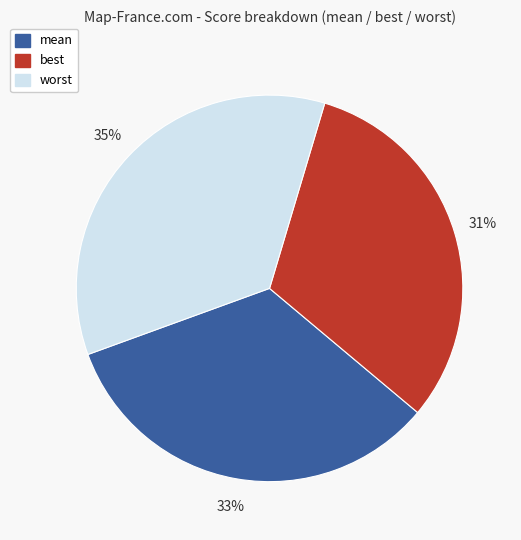

Is the sum of best and worst greater than half?

Yes